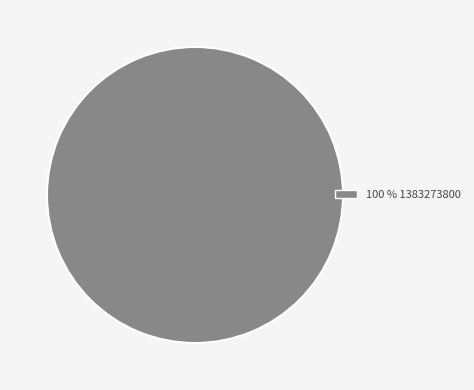

Does any single category account for the majority?

Yes